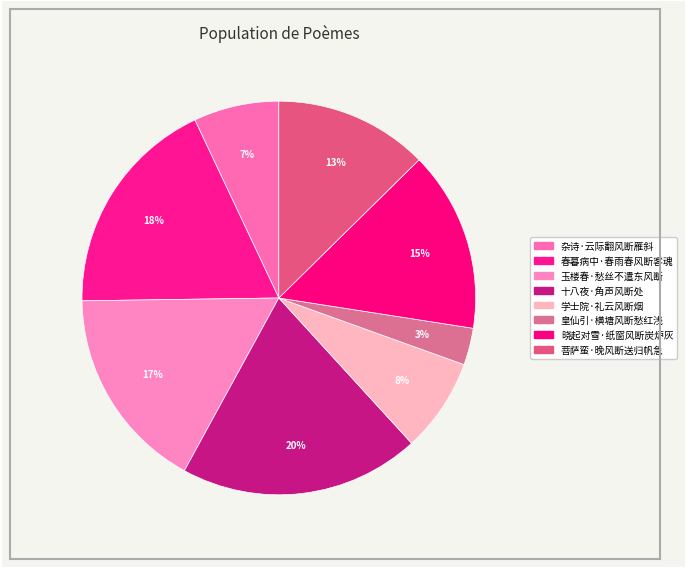

The 十八夜·角声风断处 slice represents 30% of the pie. True or false?

False